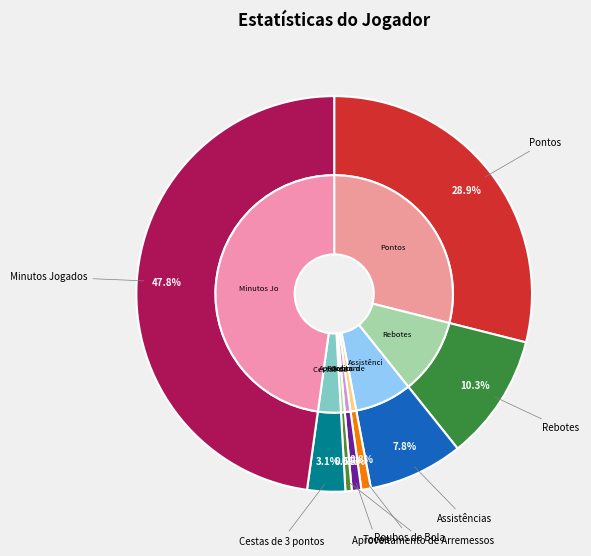

Do Cestas de 3 pontos and Minutos Jogados together represent more than half of the pie?

Yes